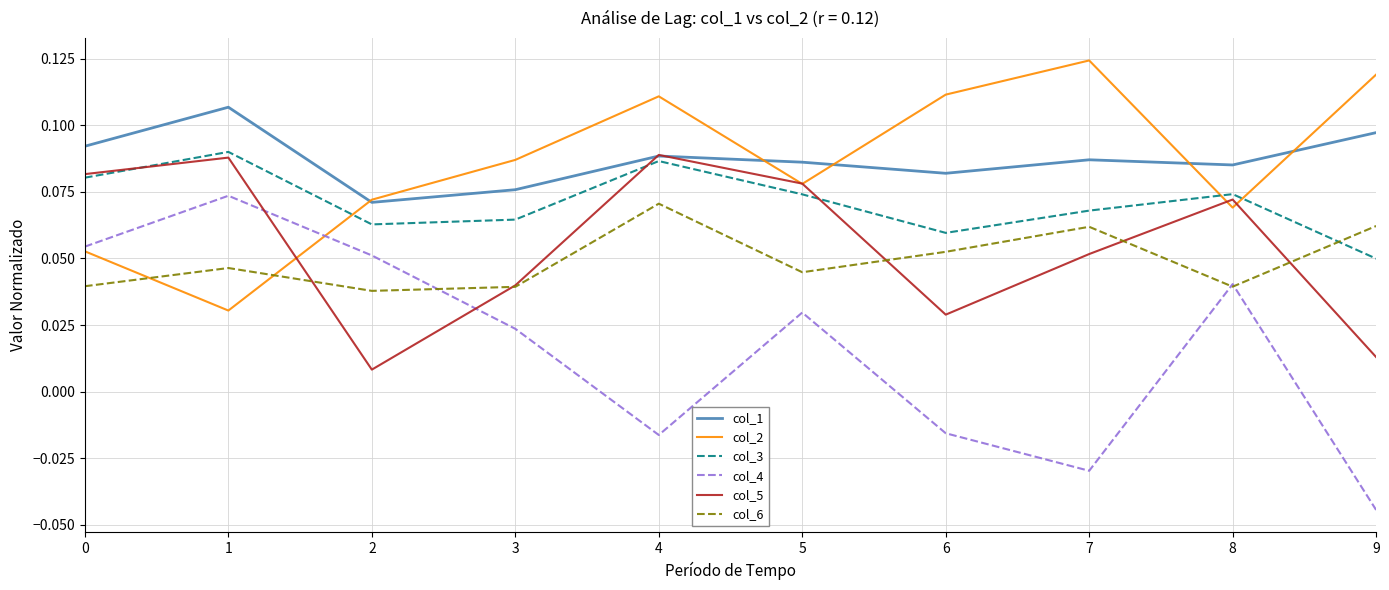

Where do col_5 and col_2 first cross each other?

1 and 2